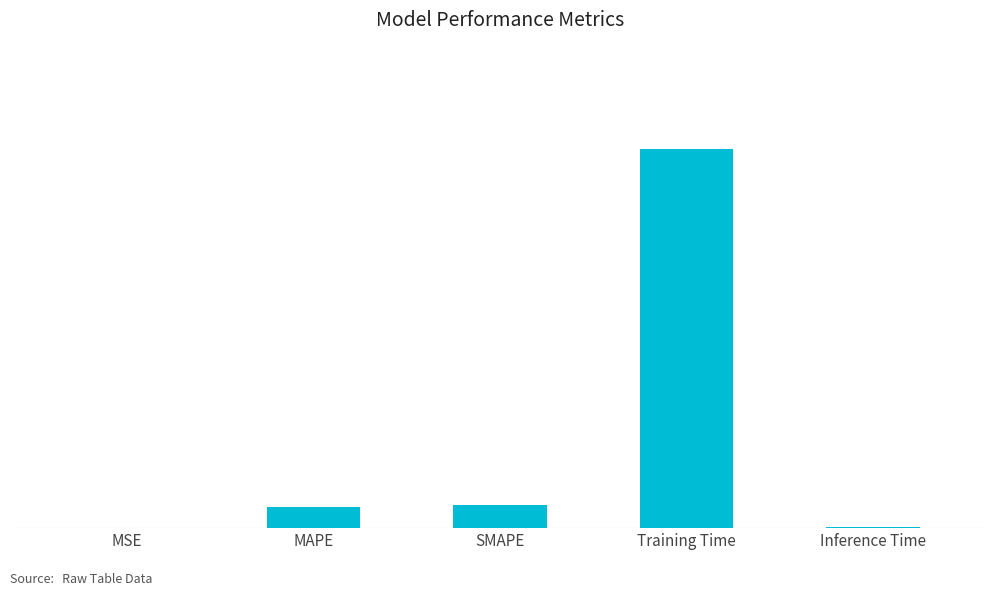

What is the sum of all values?

4.4